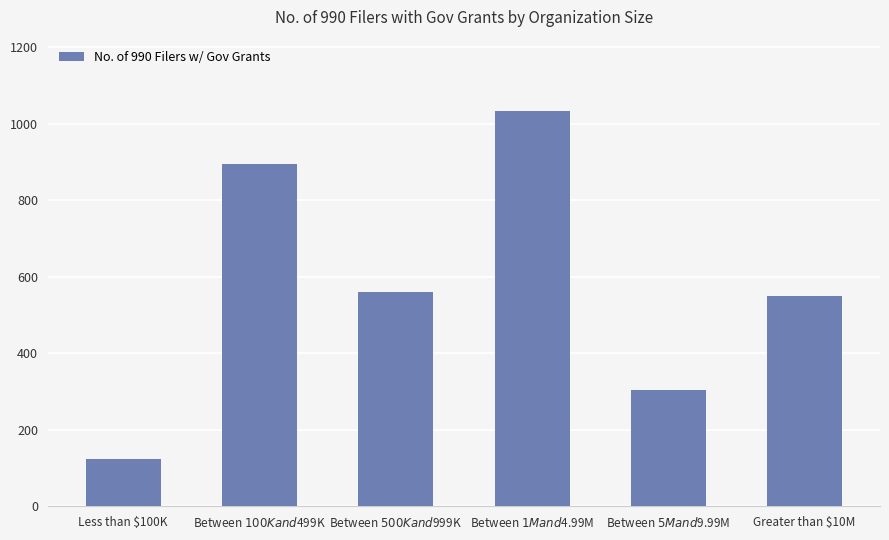

Reading left to right, list all the values displayed in this chart.

Less than $100K=123	Between $100K and $499K=895	Between $500K and $999K=561	Between $1M and $4.99M=1034	Between $5M and $9.99M=304	Greater than $10M=551